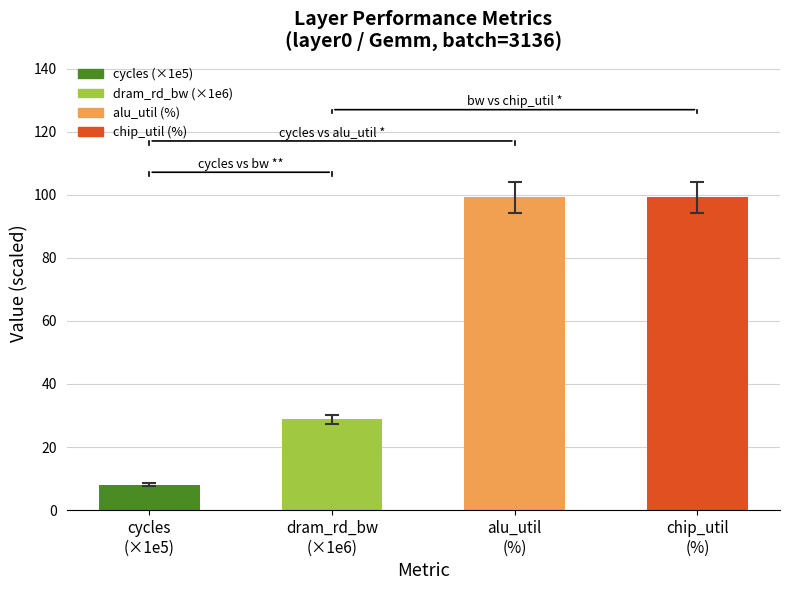

Reading left to right, list all the values displayed in this chart.

cycles
(×1e5)=8.1	dram_rd_bw
(×1e6)=28.8	alu_util
(%)=99.2	chip_util
(%)=99.2